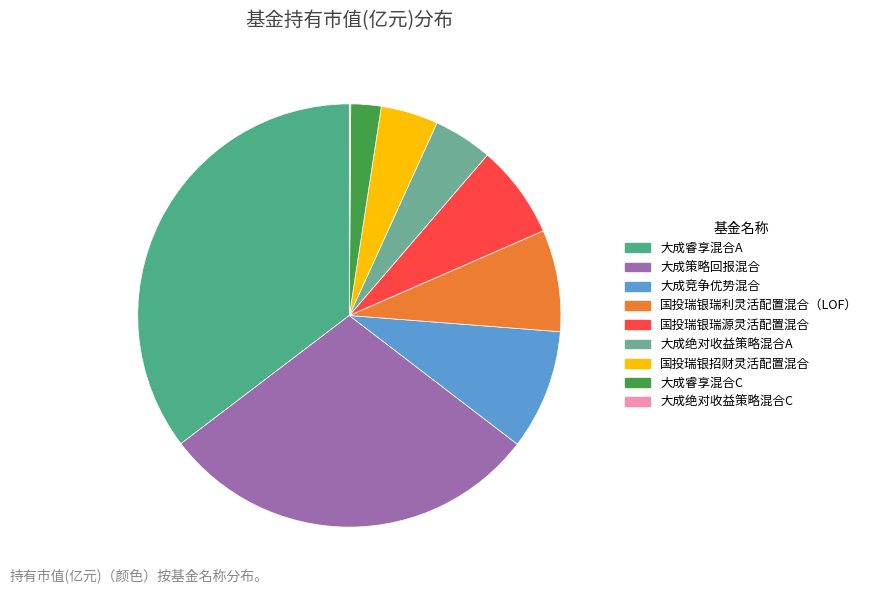

Is 国投瑞银瑞源灵活配置混合 the majority of the pie?

No